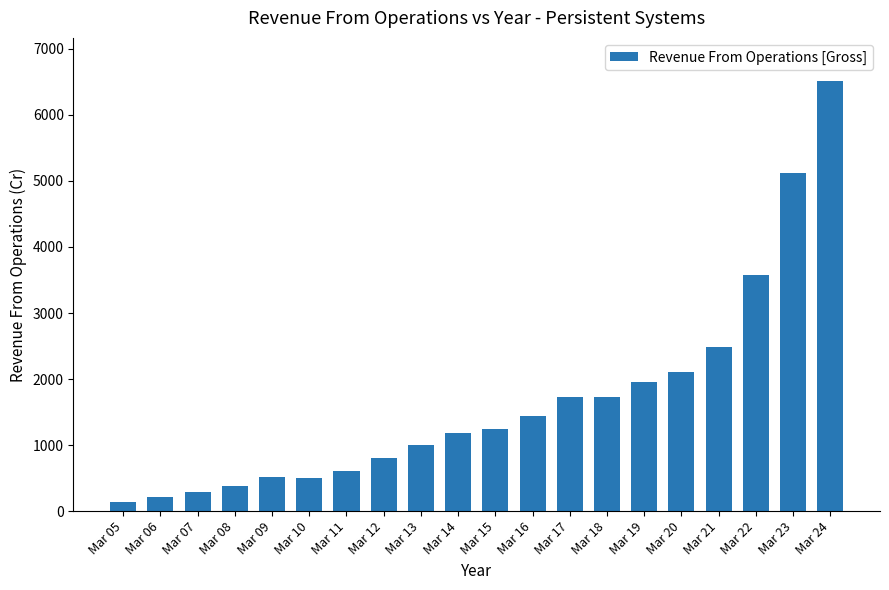

What is the value of the 17th bar from the left?

2479.6